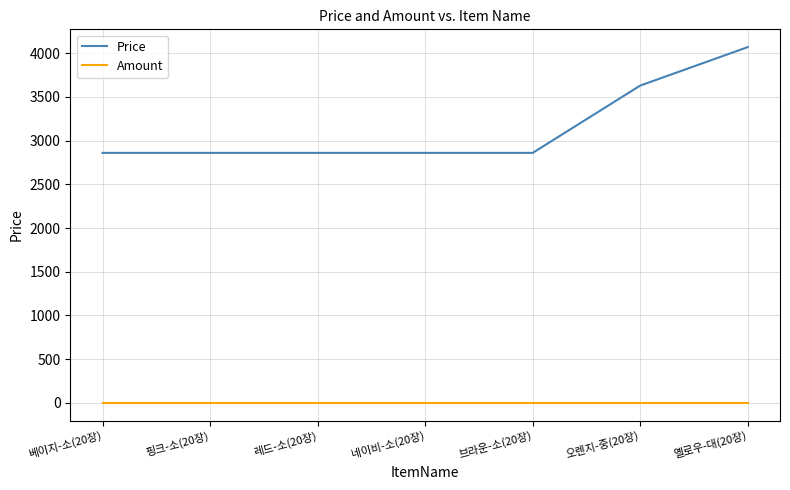

What is the average value of the Amount series?

1